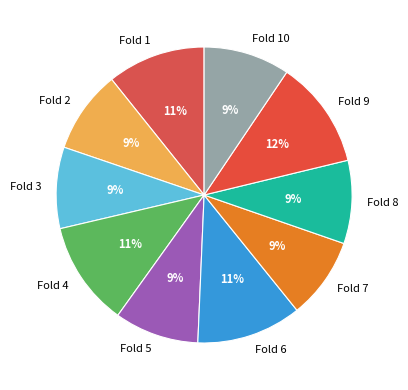

Combined, do Fold 5 and Fold 10 account for over 50%?

No